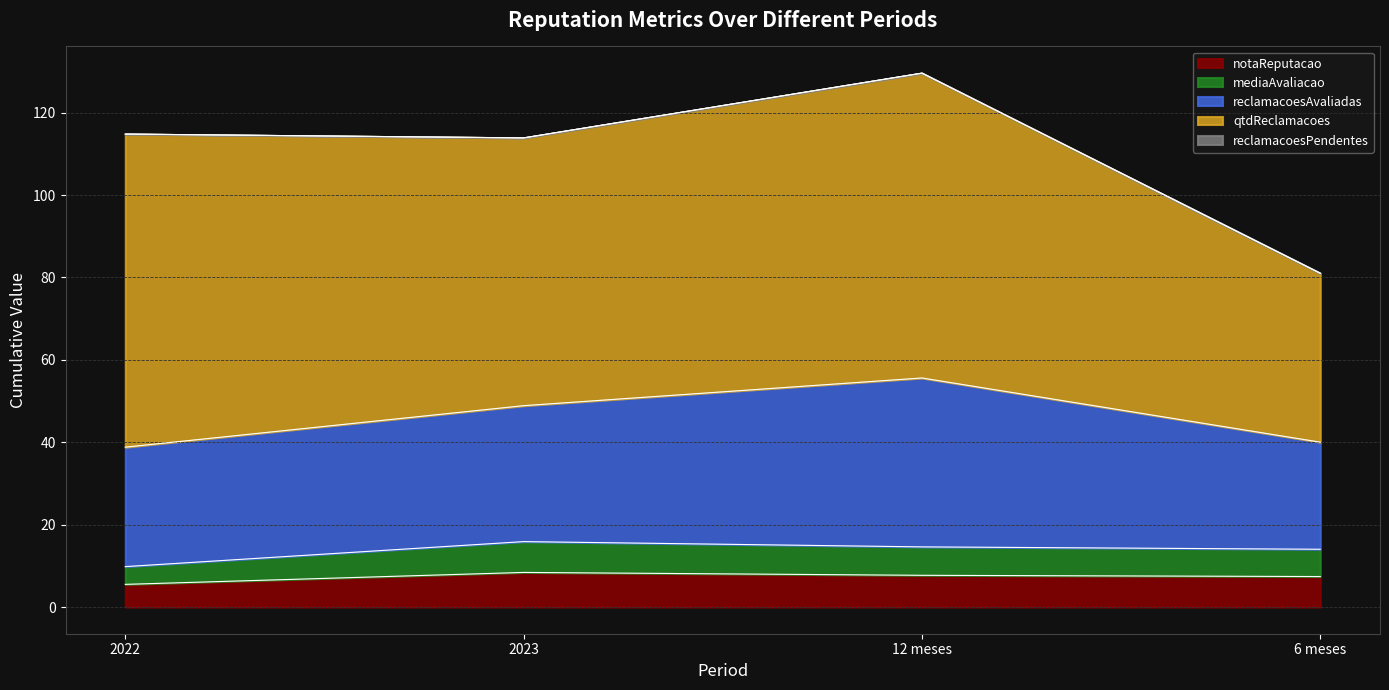

Count the notaReputacao values in the range 7 to 8.

2